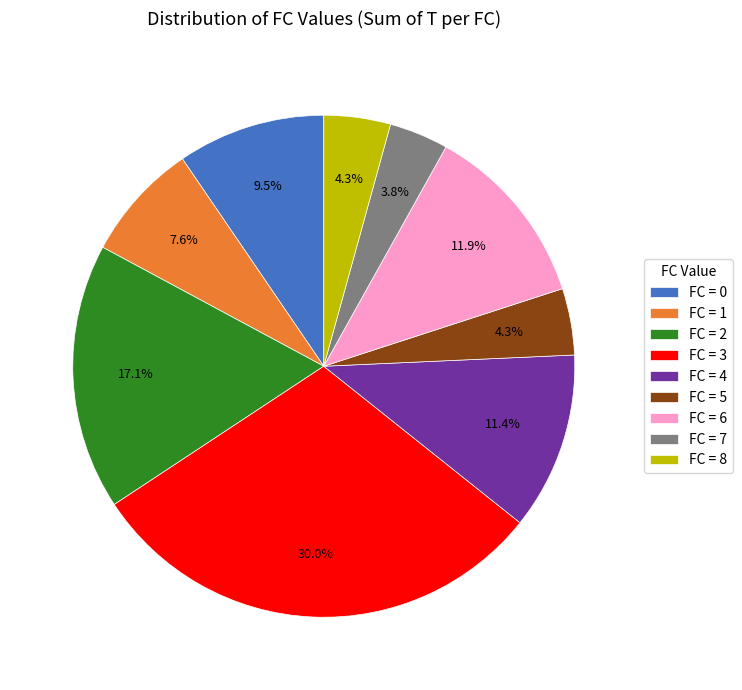

To the nearest percent, what is the average slice percentage?

11%